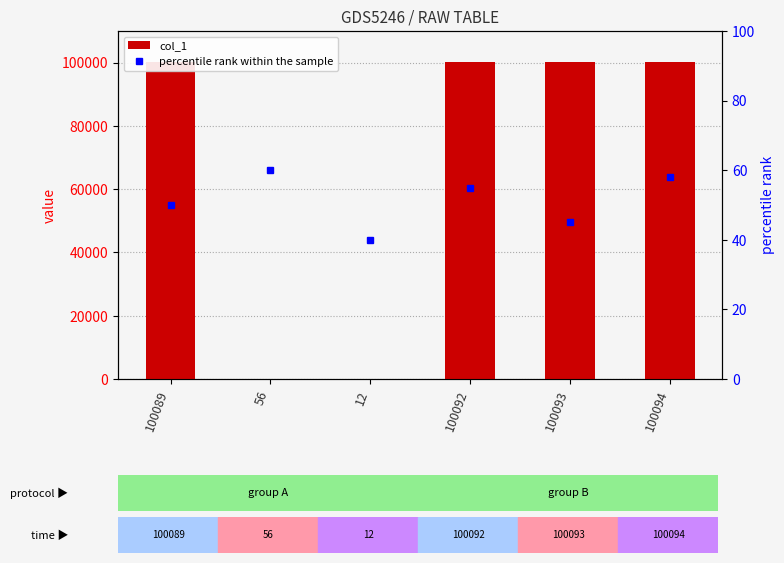

Which series has the largest total across all categories?

col_1